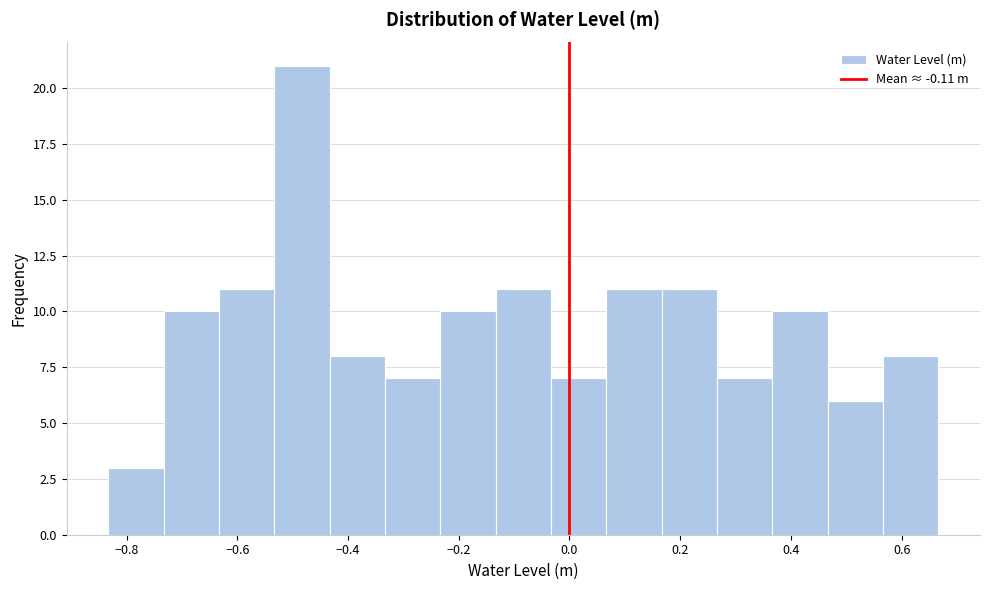

Reading left to right, transcribe this chart: for each bar, give the range it covers on the x-axis and its height. Neither the bar edges nor the heights are printed on the chart, so give them approximately, as read against the axes.

-0.84 to -0.74: 3
-0.74 to -0.64: 10
-0.64 to -0.54: 11
-0.54 to -0.44: 21
-0.44 to -0.34: 8
-0.34 to -0.24: 7
-0.24 to -0.14: 10
-0.14 to -0.04: 11
-0.04 to 0.06: 7
0.06 to 0.16: 11
0.16 to 0.26: 11
0.26 to 0.36: 7
0.36 to 0.46: 10
0.46 to 0.56: 6
0.56 to 0.66: 8